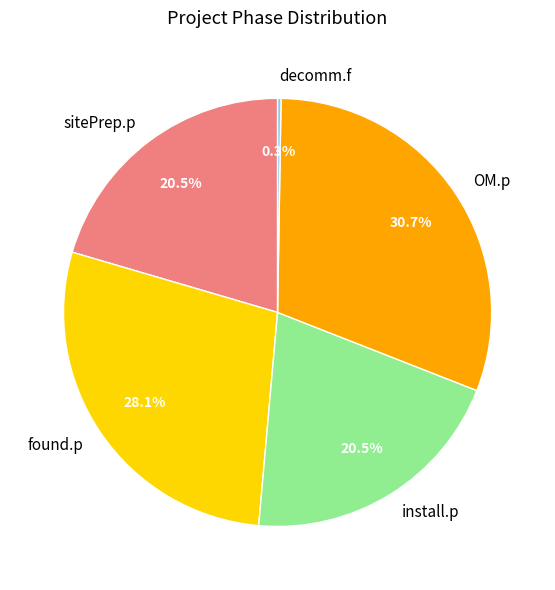

What is the largest slice in the pie chart?

OM.p